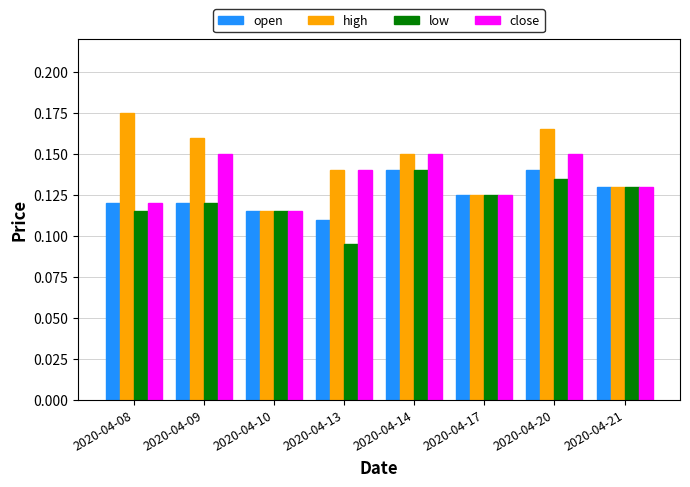

Is it true that close equals 0.0 at 2020-04-08?

False